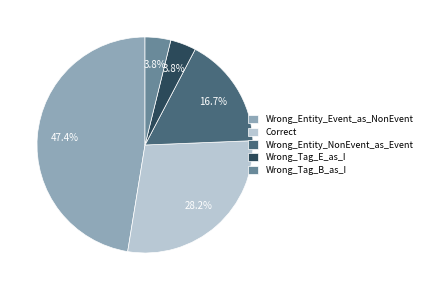

Is it true that Wrong_Entity_Event_as_NonEvent is 47% of the pie?

True